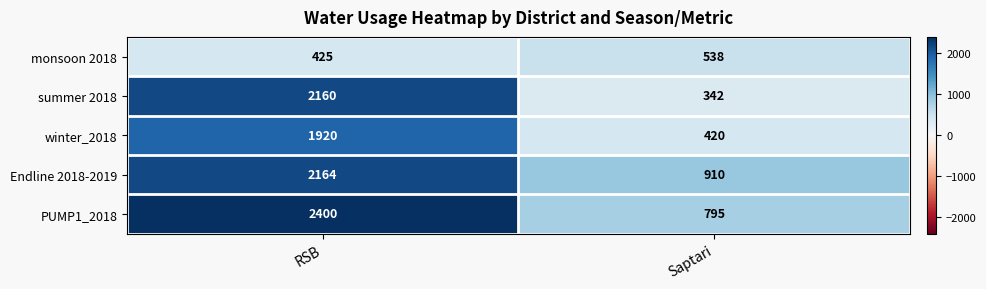

At which label does PUMP1_2018 reach its minimum?

Saptari